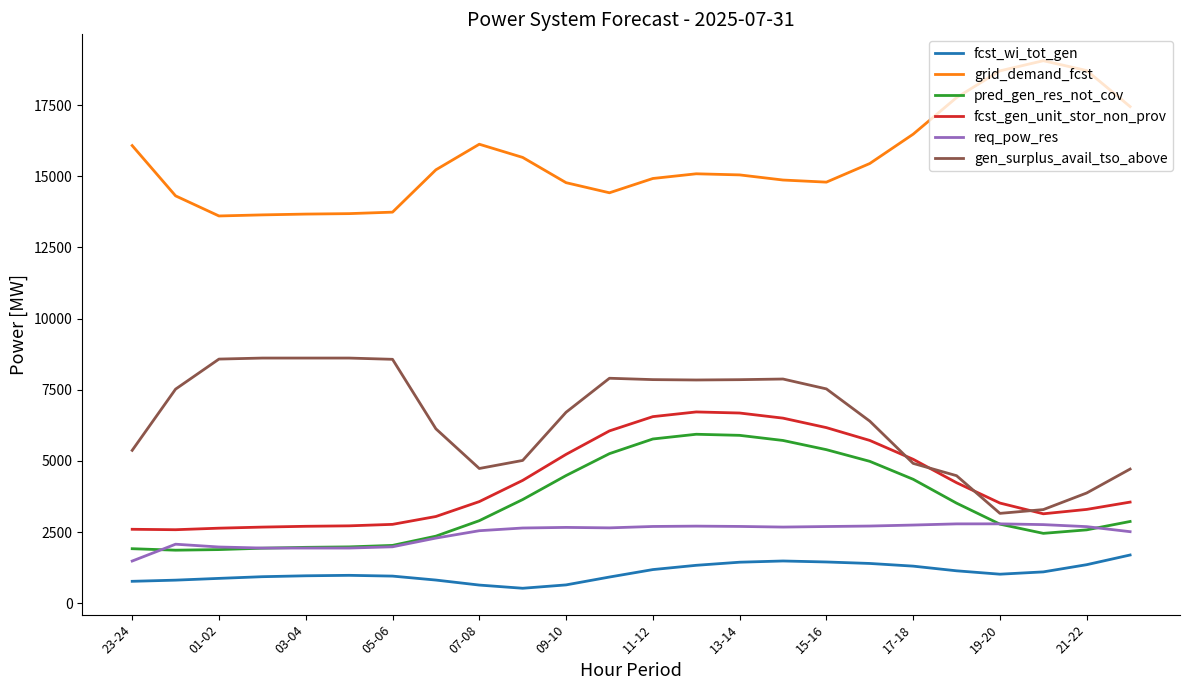

True or false: grid_demand_fcst and req_pow_res intersect in this chart.

False